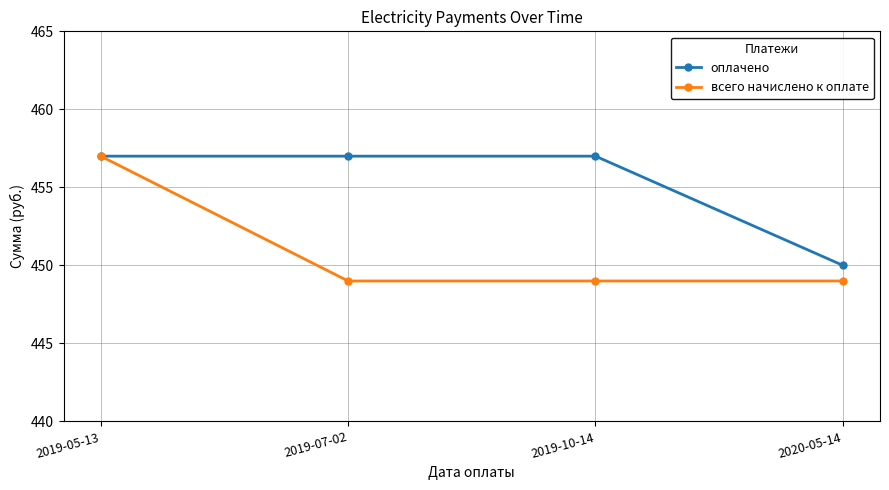

The всего начислено к оплате series shows 457 at 2019-05-13. True or false?

True